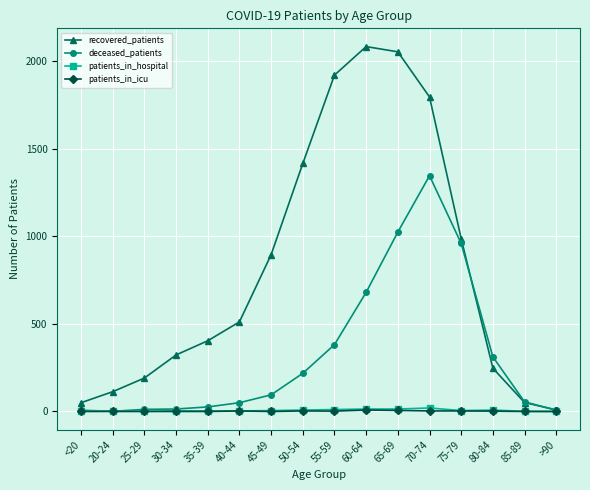

How many interior local peaks does the recovered_patients series have?

1